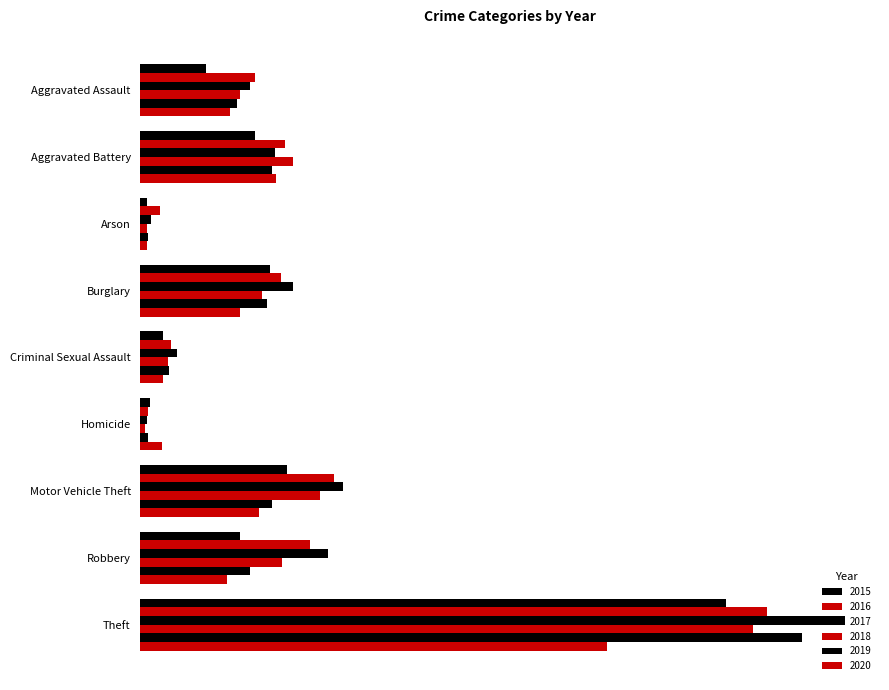

Between Aggravated Assault and Criminal Sexual Assault, which series saw the biggest shift?

2016